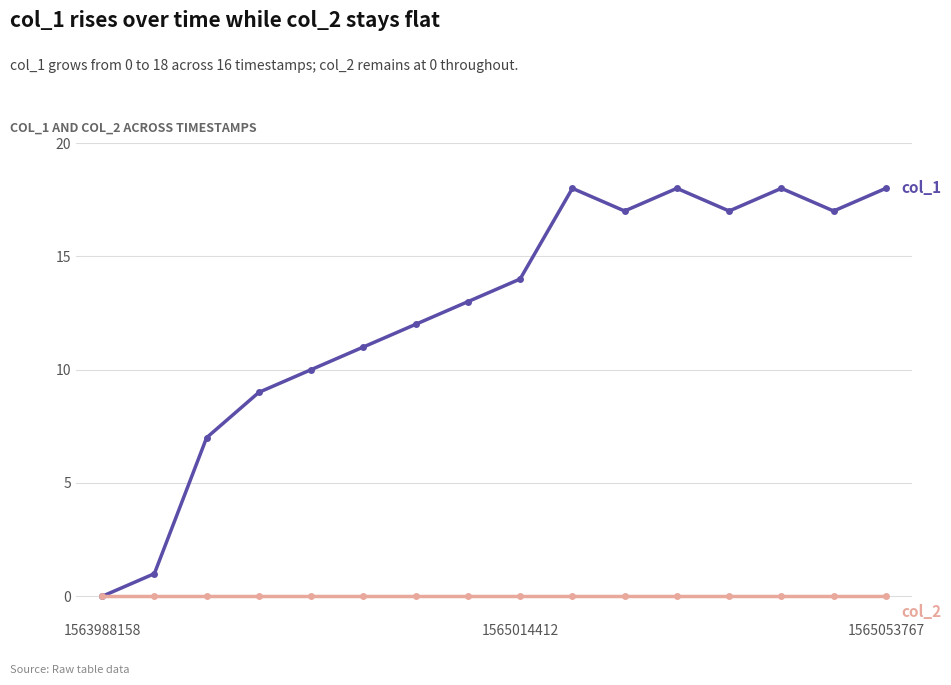

What is the maximum value shown in the chart?

18